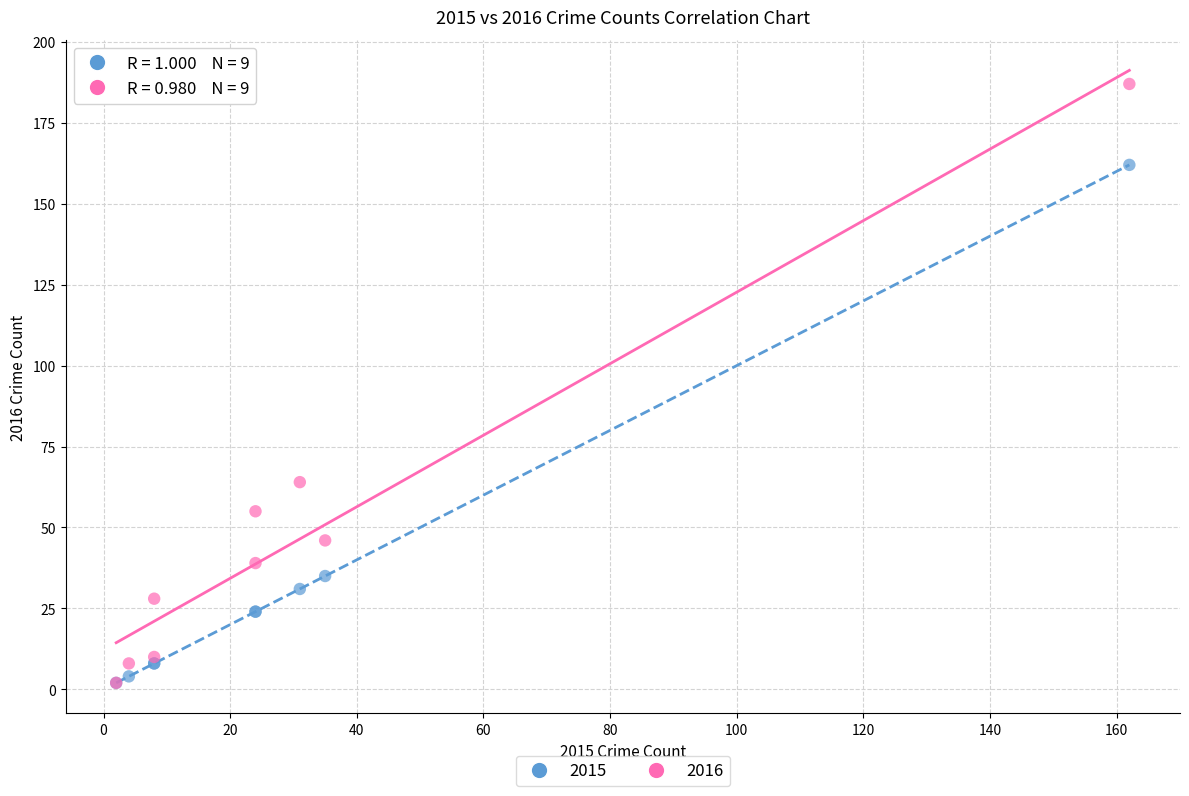

In the 2016 series, what Y value is closest to 94?

64